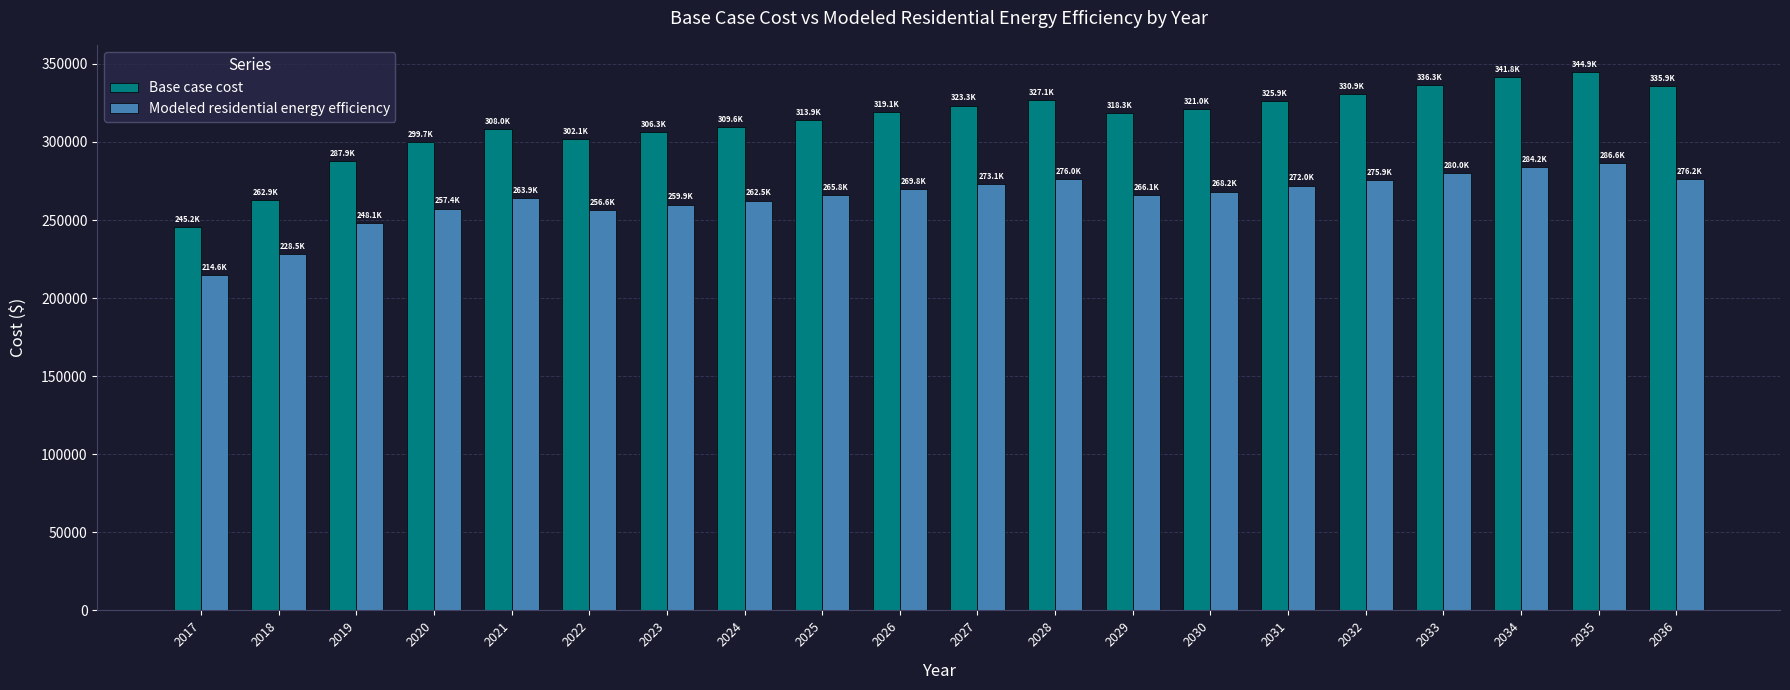

What is the average value of the Modeled residential energy efficiency series?

264273.3